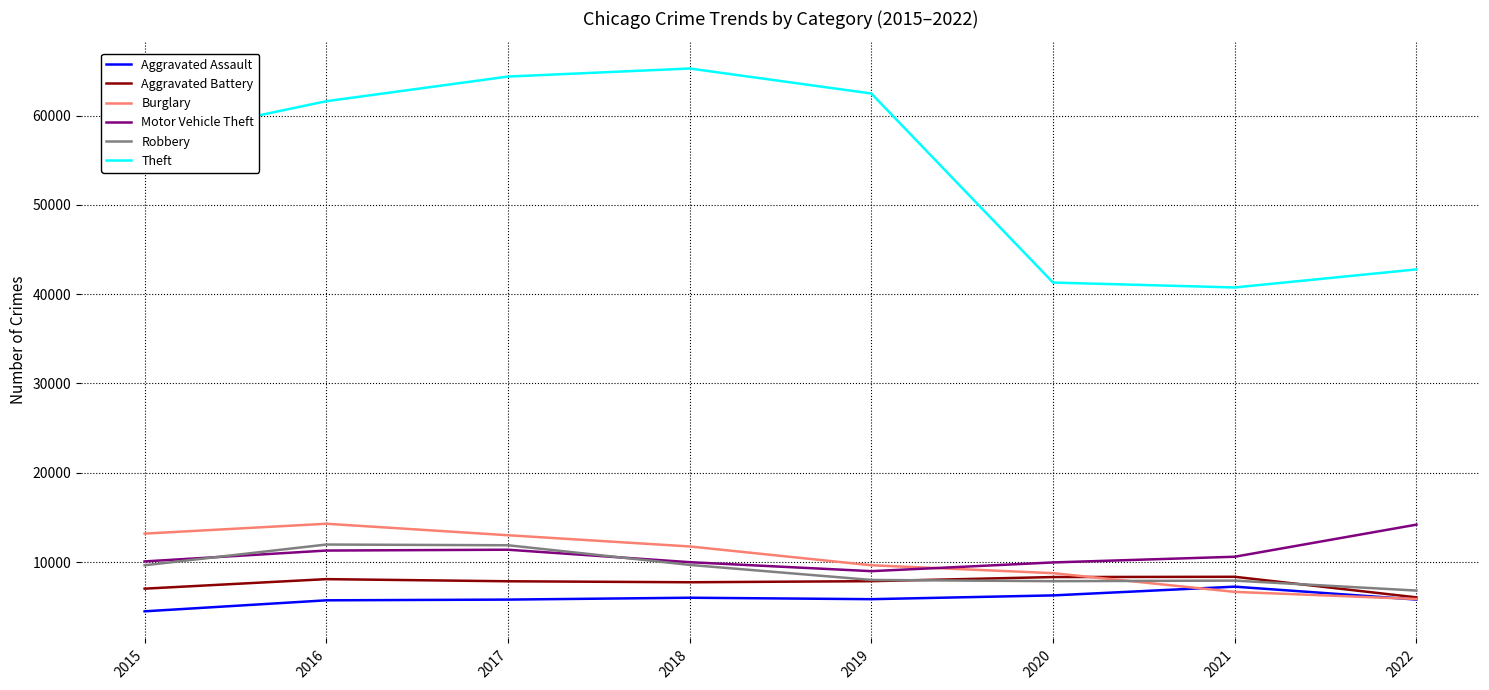

Which series has the largest range (max minus min)?

Theft